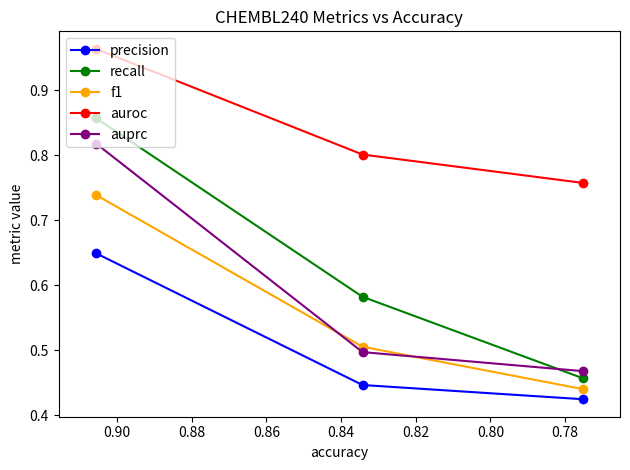

What is the sum of all precision values?

1.5